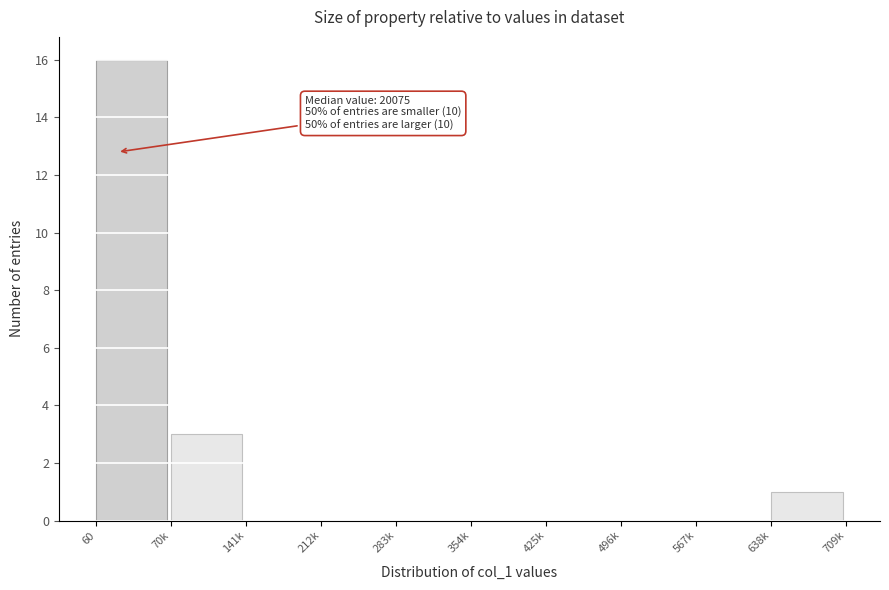

Is it true that the value at 425k is 5?

False